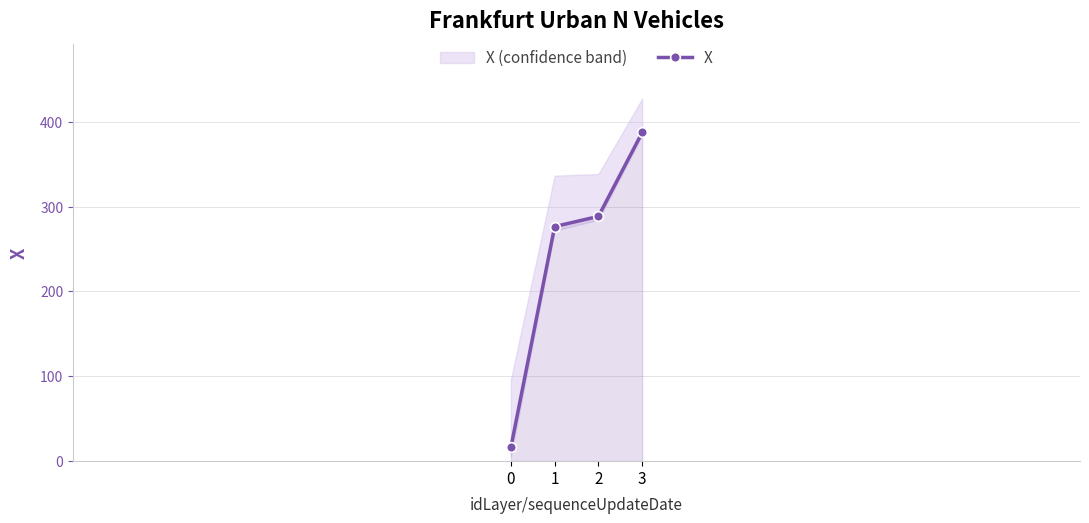

How many values exceed 288?

2